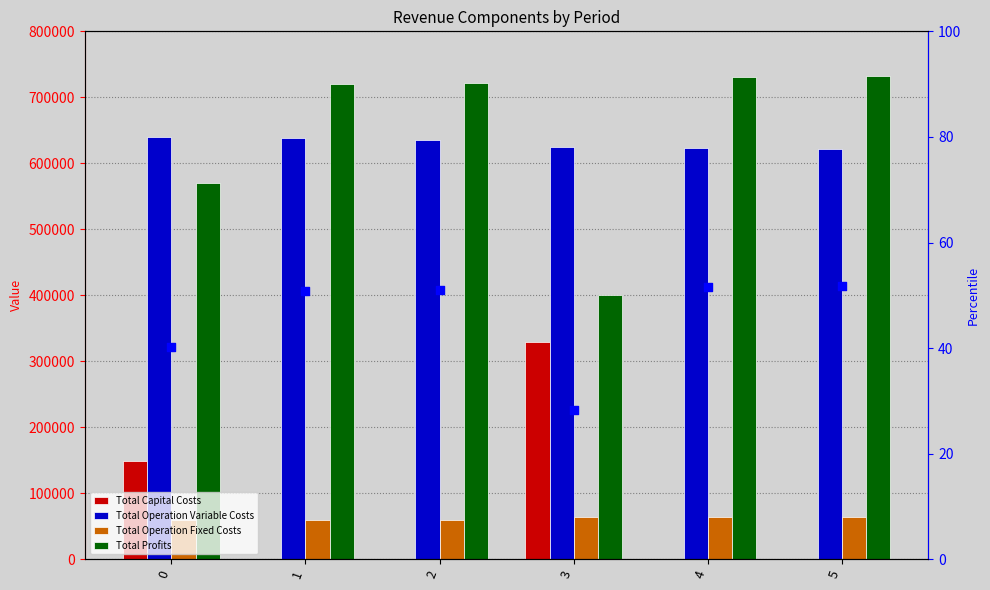

Which series contains the highest Y value?

Total Profits